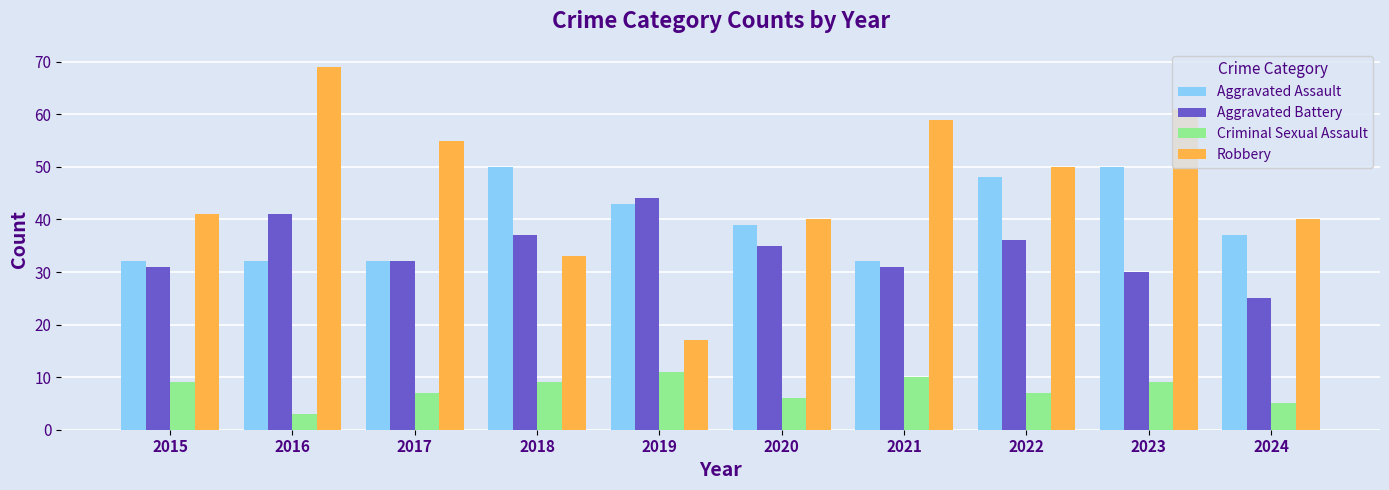

Reading left to right, extract all data points from this chart.

Aggravated Assault: 32	32	32	50	43	39	32	48	50	37
Aggravated Battery: 31	41	32	37	44	35	31	36	30	25
Criminal Sexual Assault: 9	3	7	9	11	6	10	7	9	5
Robbery: 41	69	55	33	17	40	59	50	61	40